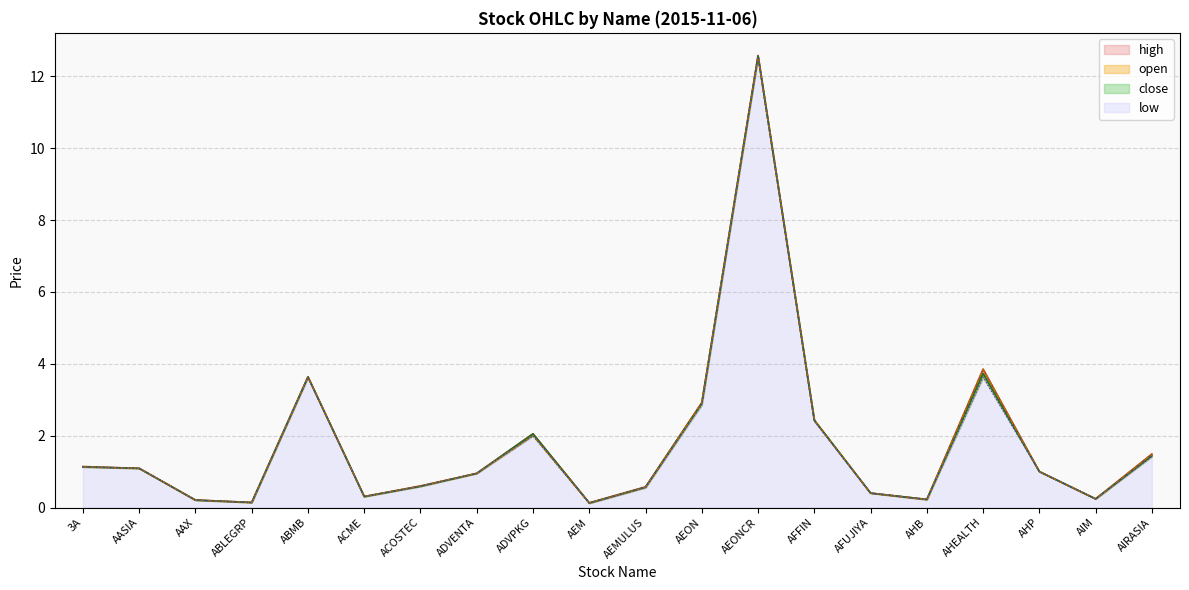

Rank the series by their average value, from highest to lowest.

high, open, close, low